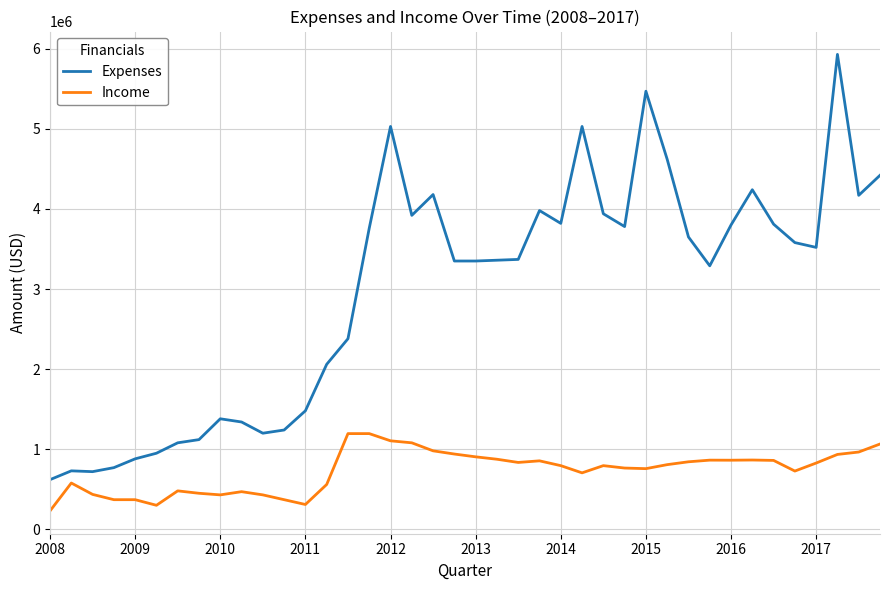

Rank the series by their average value, from lowest to highest.

Income, Expenses